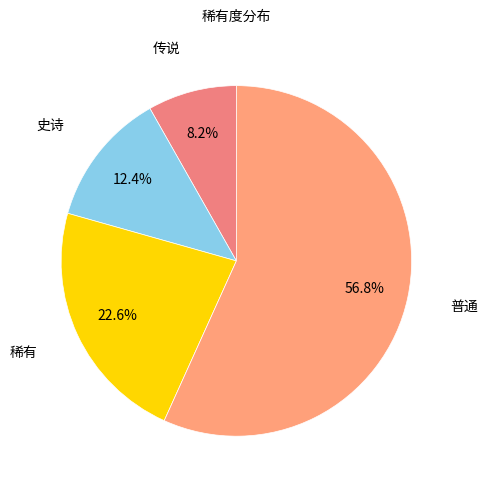

Rank the categories by value from lowest to highest.

传说, 史诗, 稀有, 普通